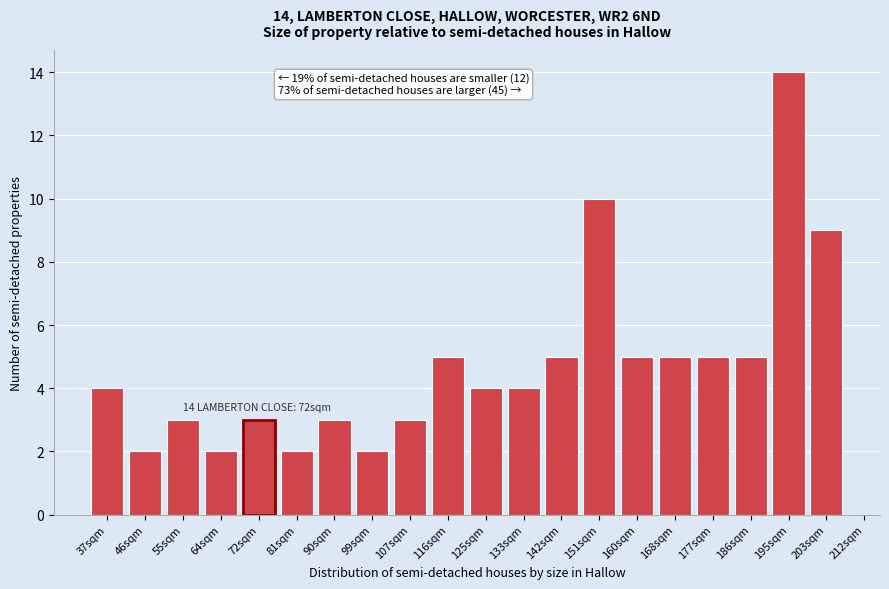

Reading left to right, list all the values displayed in this chart.

37sqm=4	46sqm=2	55sqm=3	64sqm=2	72sqm=3	81sqm=2	90sqm=3	99sqm=2	107sqm=3	116sqm=5	125sqm=4	133sqm=4	142sqm=5	151sqm=10	160sqm=5	168sqm=5	177sqm=5	186sqm=5	195sqm=14	203sqm=9